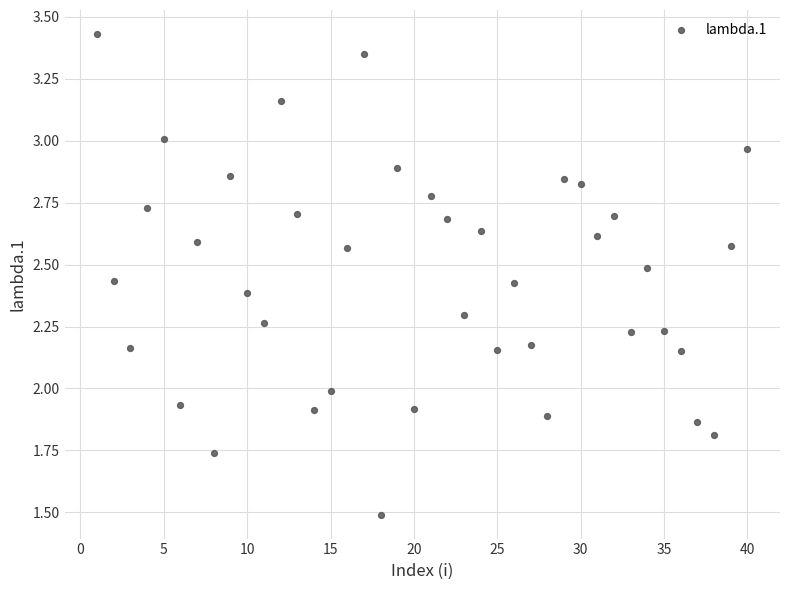

What is the range of X values (max minus min)?

39.0